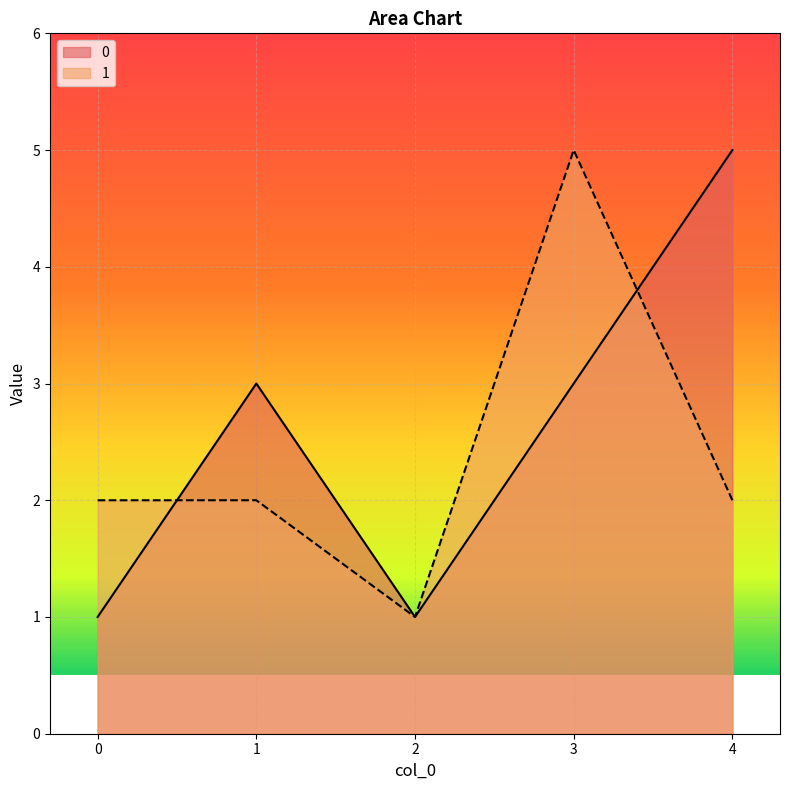

What is the approximate value of 1 at 4?

2